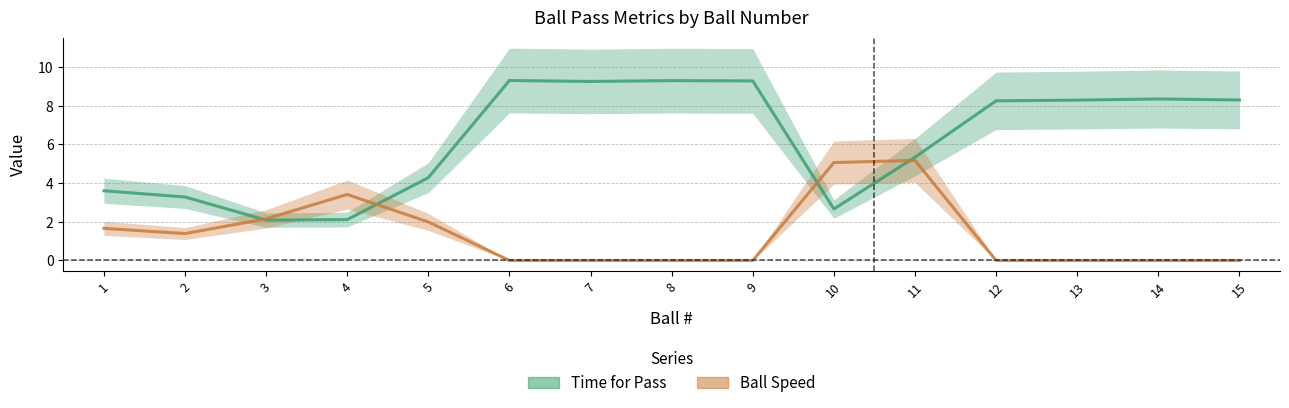

Reading left to right, what are all the values shown in this chart?

Time for Pass: 1=3.6	2=3.3	3=2.1	4=2.1	5=4.3	6=9.3	7=9.3	8=9.3	9=9.3	10=2.7	11=5.3	12=8.2	13=8.3	14=8.3	15=8.3
Ball Speed: 1=1.7	2=1.4	3=2.1	4=3.4	5=2.0	6=0.0	7=0.0	8=0.0	9=0.0	10=5.1	11=5.2	12=0.0	13=0.0	14=0.0	15=0.0